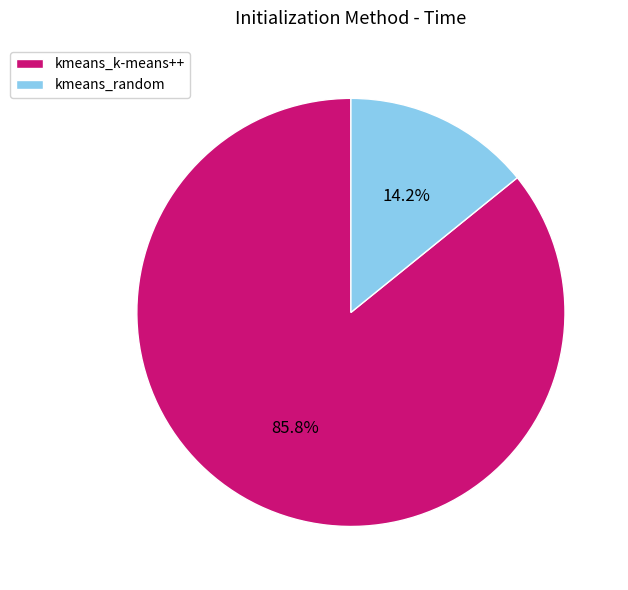

Which category has the smallest portion of the pie?

kmeans_random